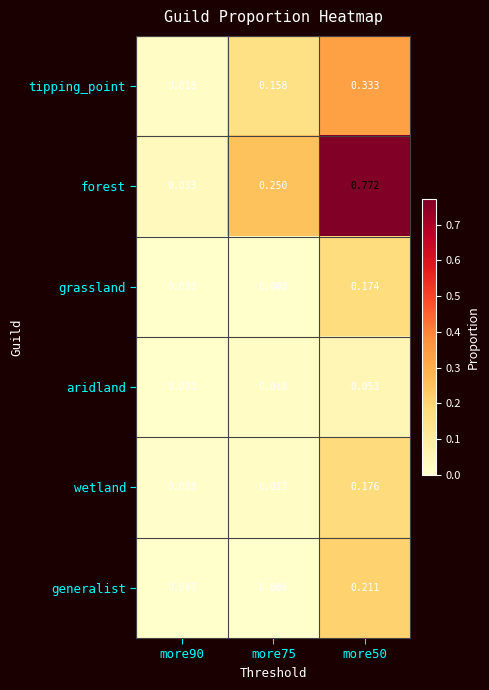

At how many categories does at least one series exceed 0?

3